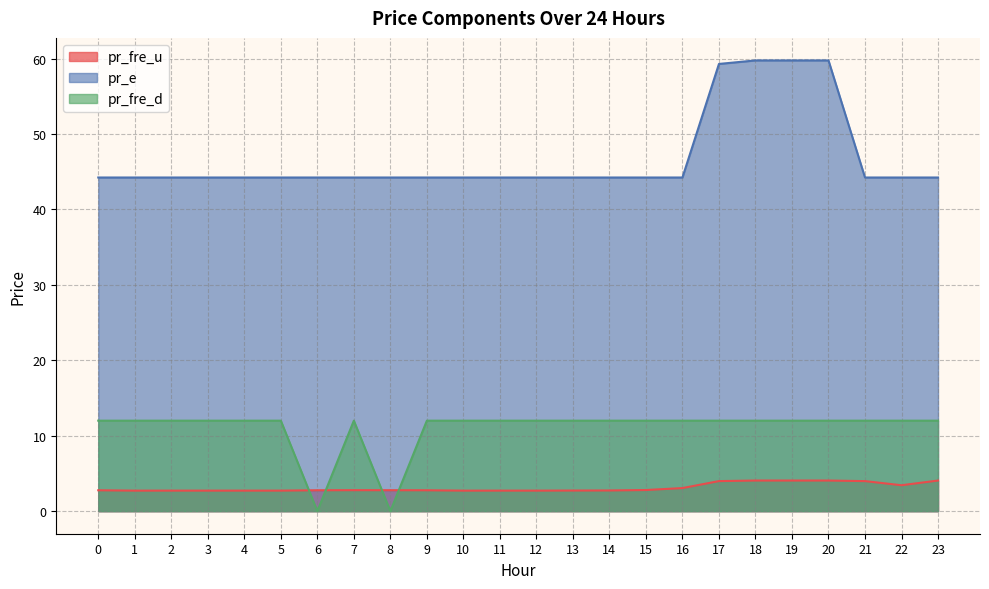

Between which two adjacent categories do pr_fre_u and pr_fre_d first intersect?

5 and 6